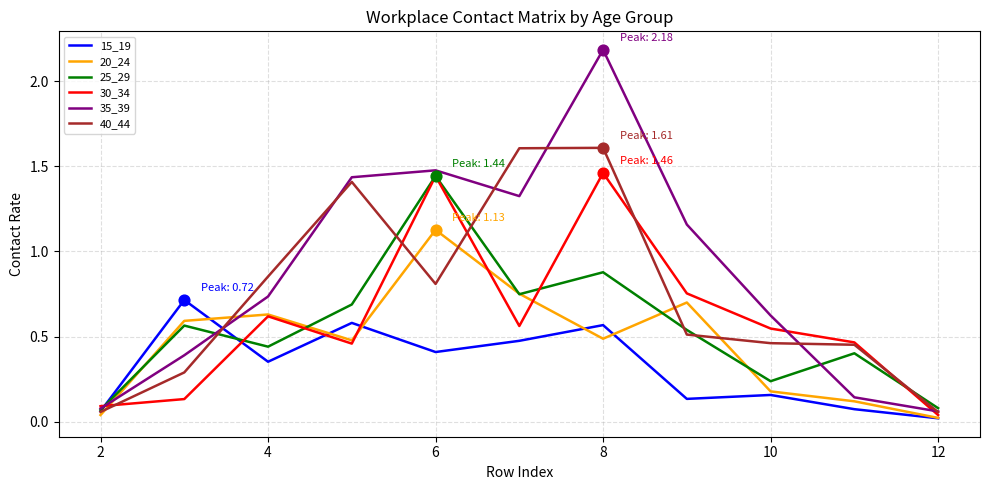

Which series has the widest spread of values?

35_39